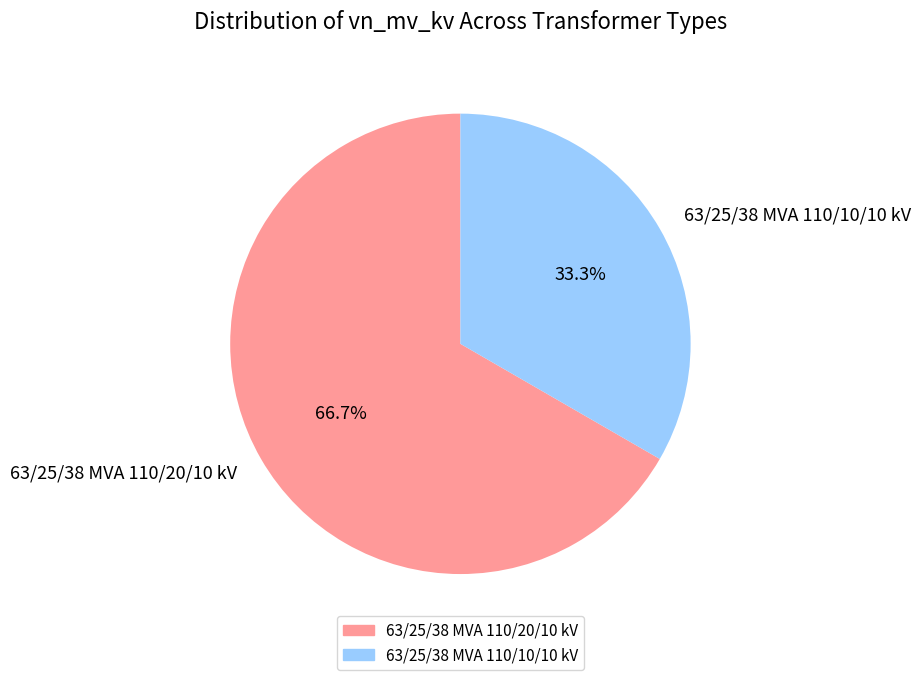

True or false: 63/25/38 MVA 110/10/10 kV accounts for 41% of the total.

False